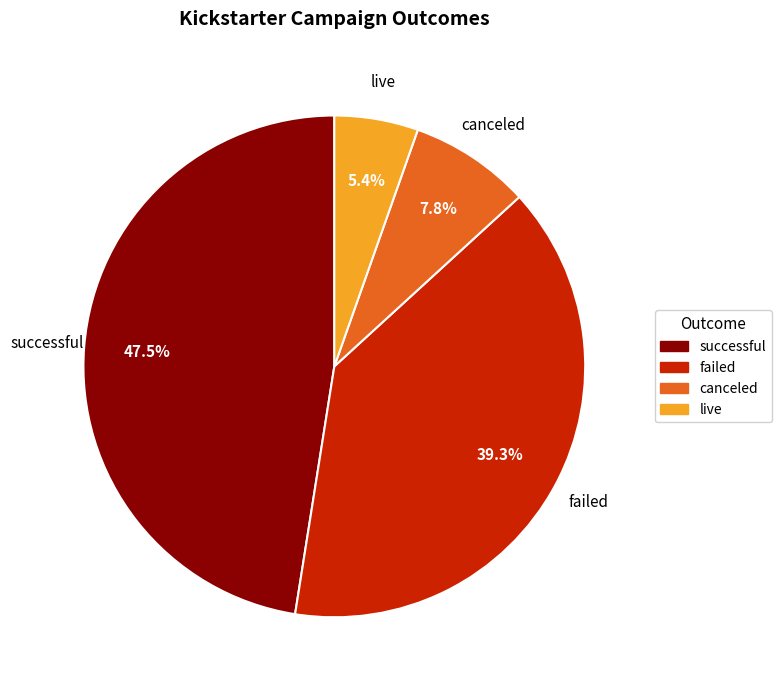

Rank the categories by value from lowest to highest.

live, canceled, failed, successful